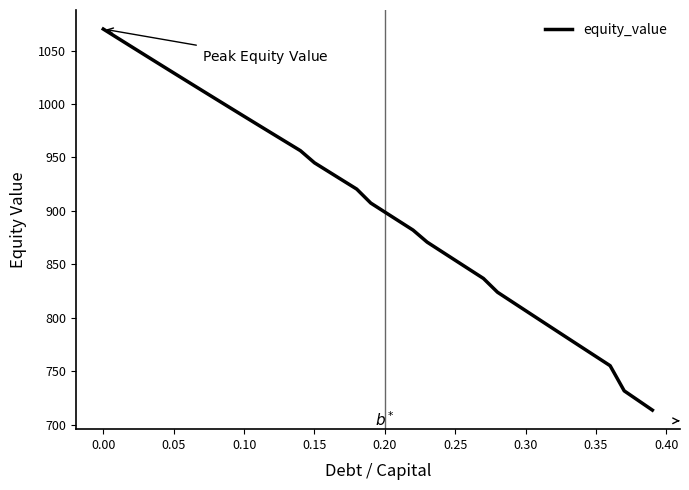

What is the difference between the maximum and minimum values?

356.5